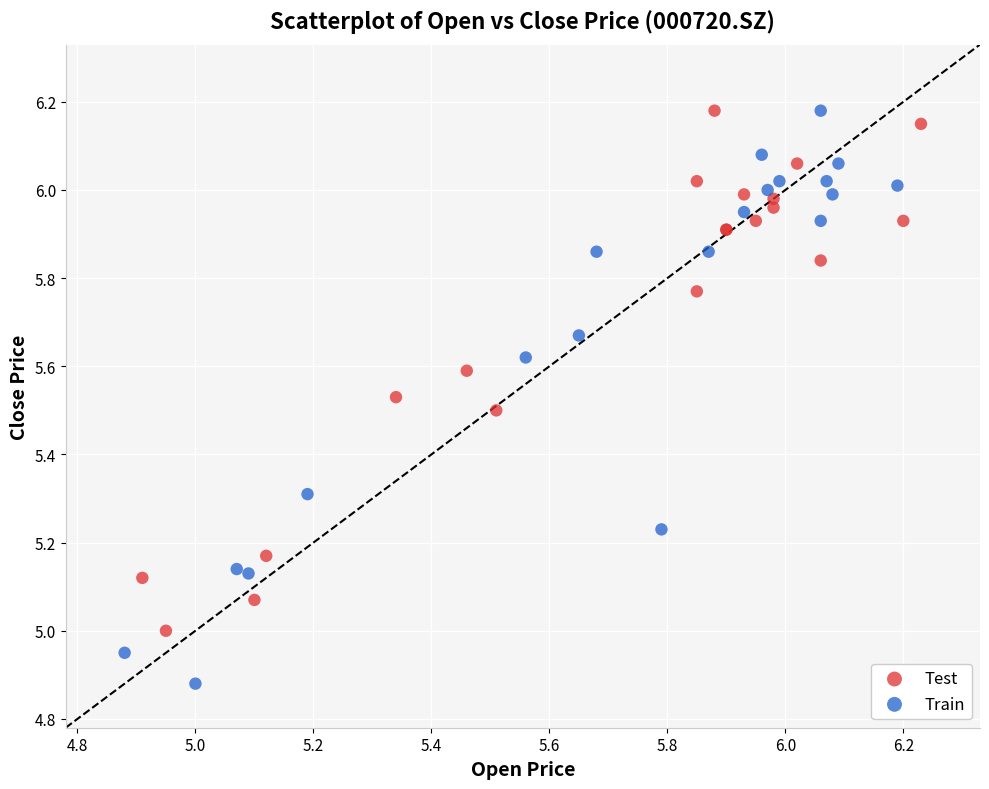

Which series contains the lowest Y value?

Train